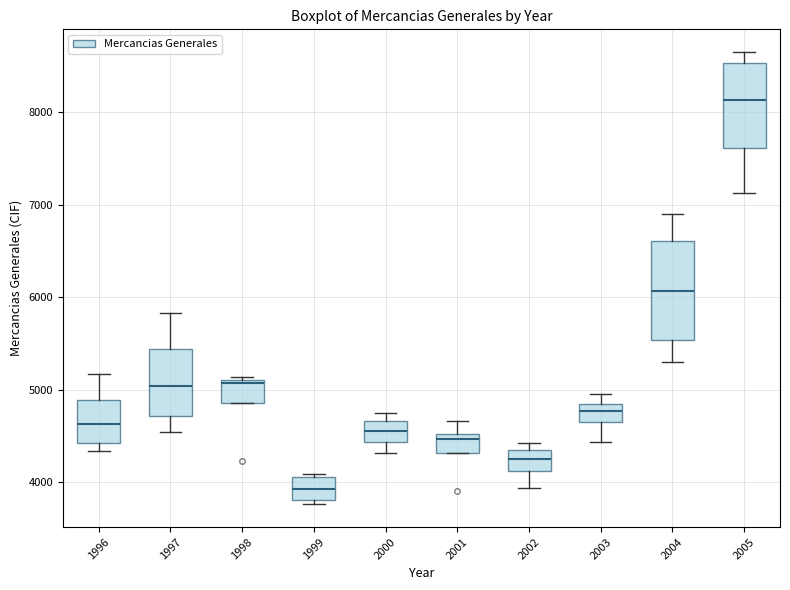

Reading left to right, read every box against the y-axis: the position of its median line, the range the box covers, and the ends of its whiskers. The values are not printed on the chart, so give them approximately, as read against the axis.

1996: median 4600, box 4400 to 4900, whiskers 4300 to 5200
1997: median 5000, box 4700 to 5400, whiskers 4500 to 5800
1998: median 5100, box 4900 to 5100, whiskers 4900 to 5100 (just above the box's upper edge)
1999: median 3900, box 3800 to 4100, whiskers 3800 (just below the box's lower edge) to 4100 (just above the box's upper edge)
2000: median 4600, box 4400 to 4700, whiskers 4300 to 4700 (just above the box's upper edge)
2001: median 4500 (just below the box's upper edge), box 4300 to 4500, whiskers 4300 to 4700
2002: median 4300, box 4100 to 4400, whiskers 3900 to 4400 (just above the box's upper edge)
2003: median 4800, box 4700 to 4900, whiskers 4400 to 5000
2004: median 6100, box 5500 to 6600, whiskers 5300 to 6900
2005: median 8100, box 7600 to 8500, whiskers 7100 to 8700